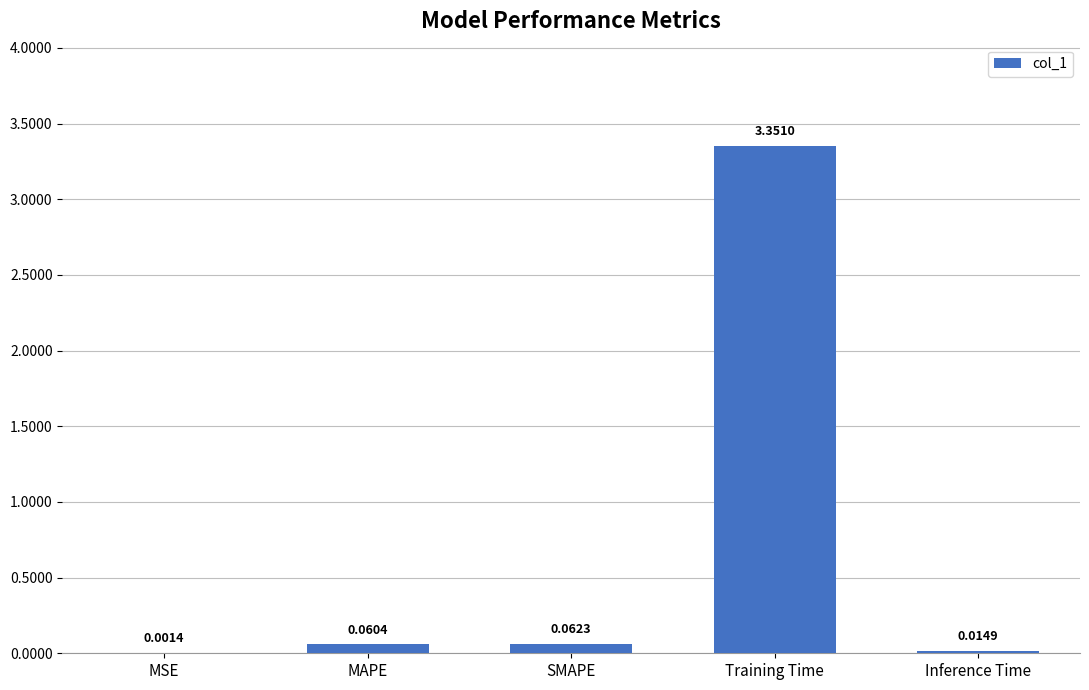

Where is the data nearest to the value 1?

SMAPE